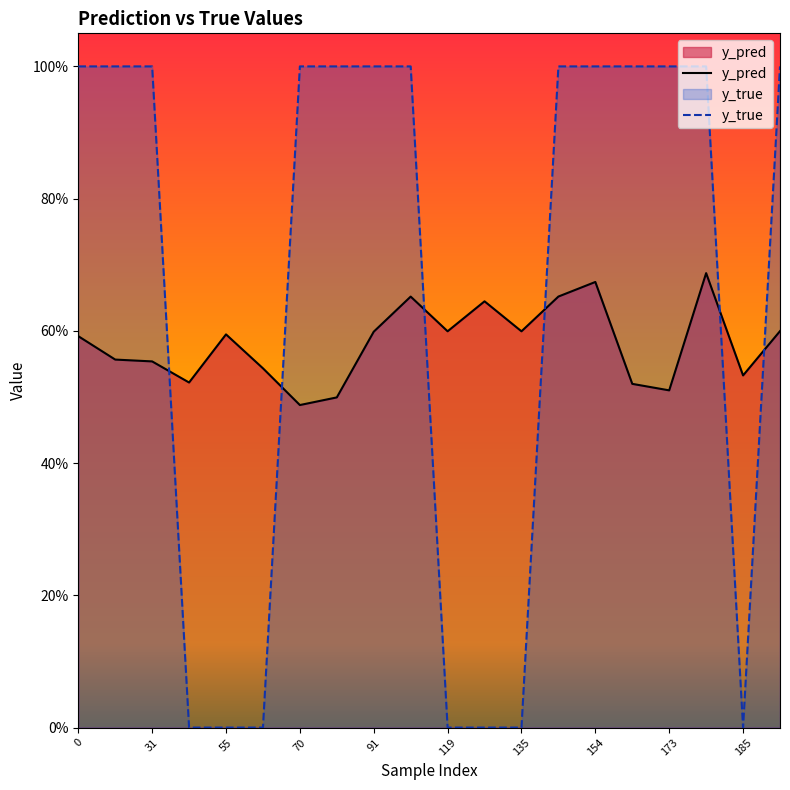

At how many categories does at least one series exceed 0?

20